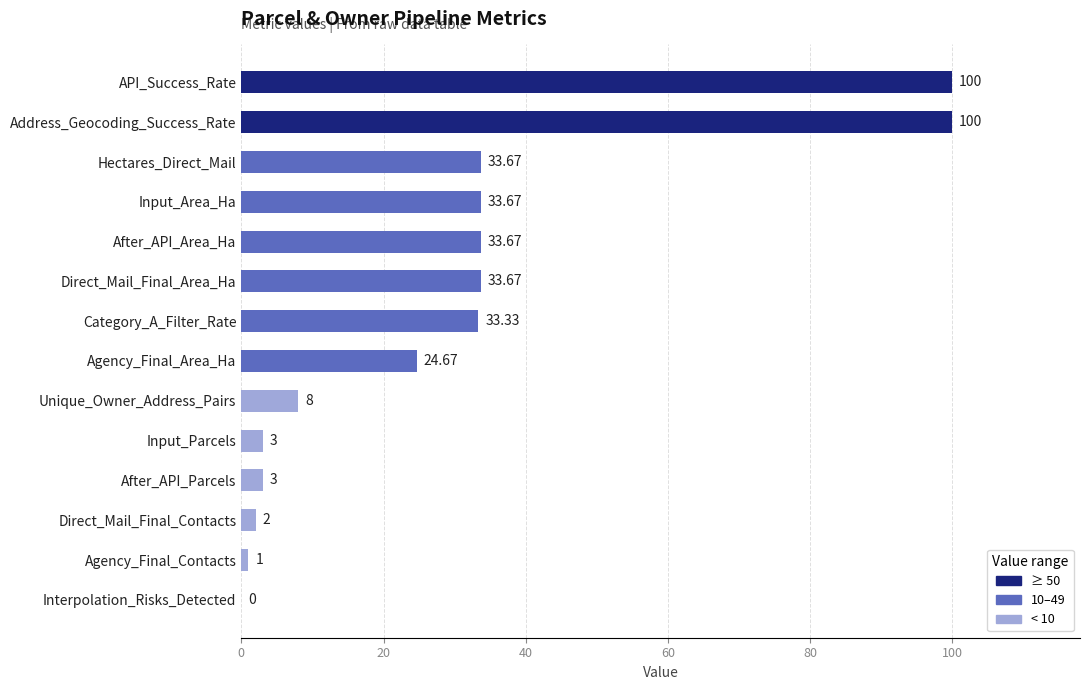

What is the change in value from Address_Geocoding_Success_Rate to After_API_Parcels?

-97.0